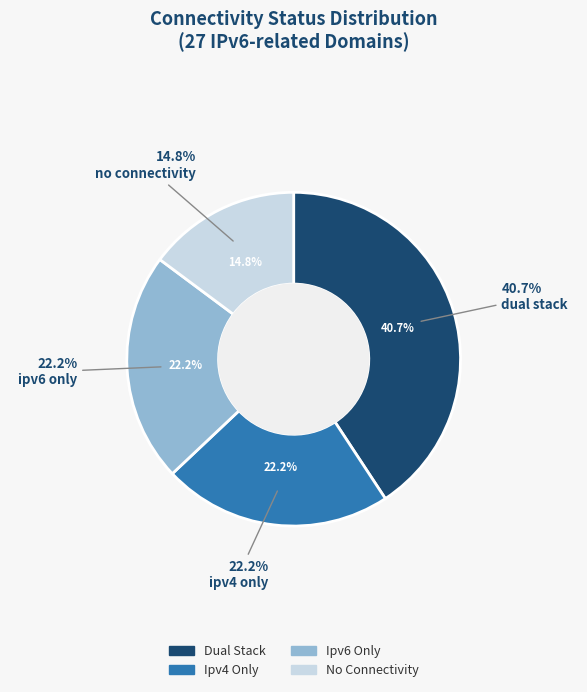

Does any single category account for the majority?

No